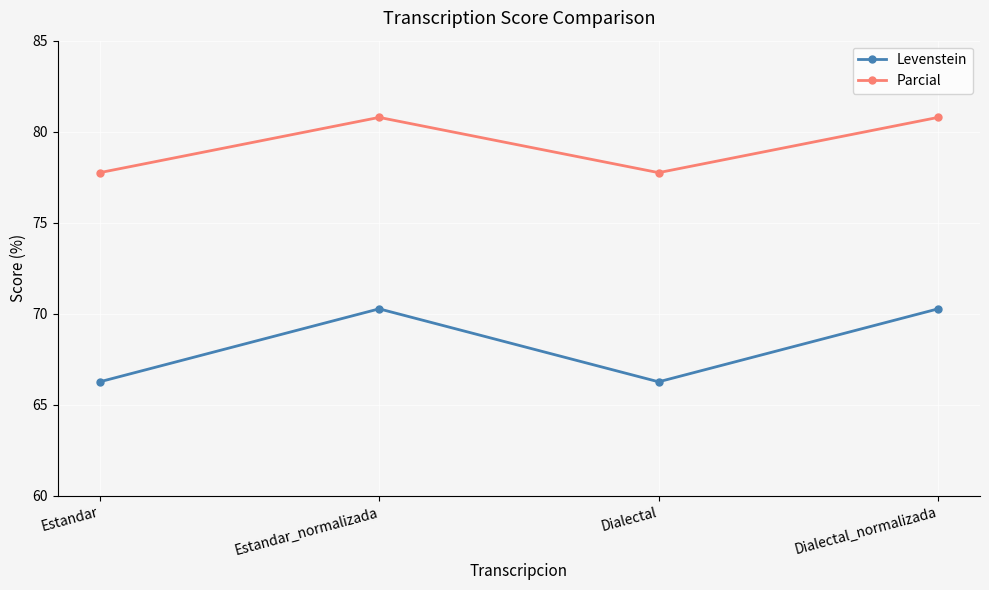

Reading left to right, transcribe all the data shown in this chart.

Levenstein: Estandar=66.3	Estandar_normalizada=70.3	Dialectal=66.3	Dialectal_normalizada=70.3
Parcial: Estandar=77.8	Estandar_normalizada=80.8	Dialectal=77.8	Dialectal_normalizada=80.8